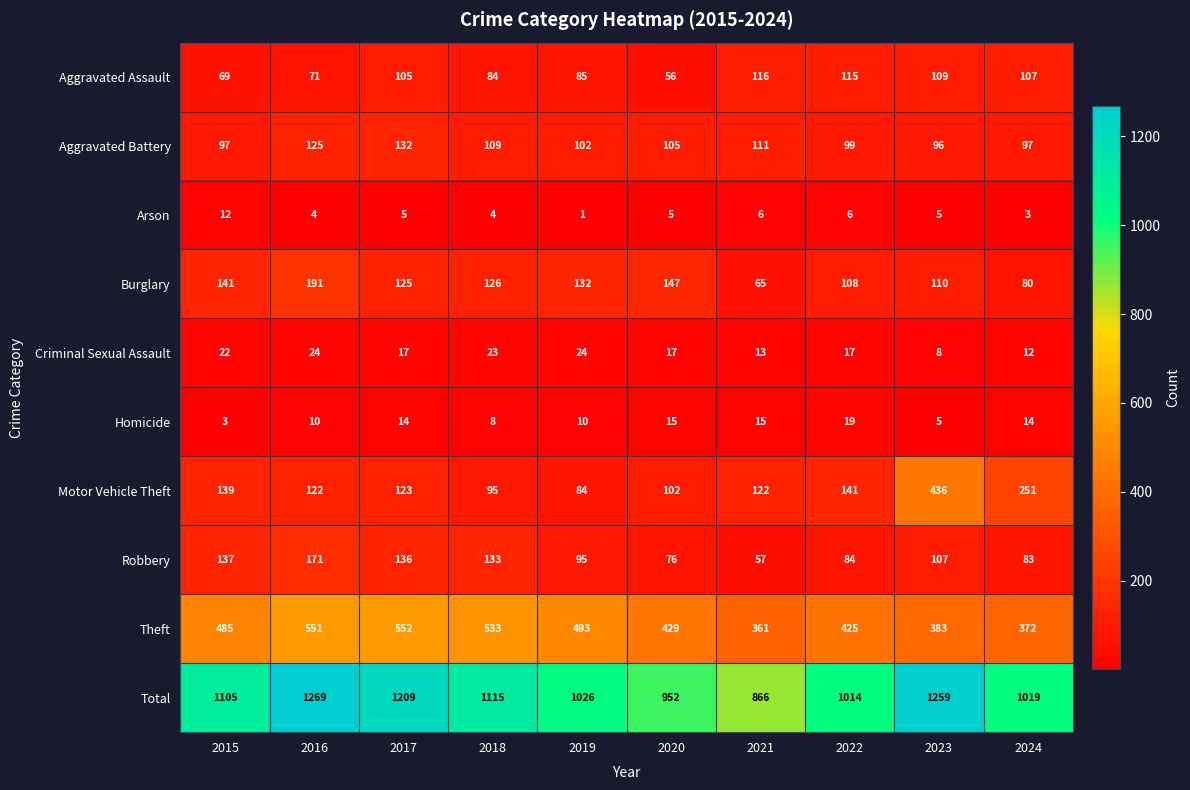

What is the difference between the maximum and minimum values in the Homicide series?

16